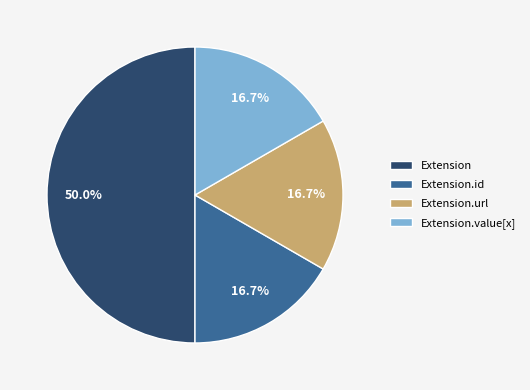

Which slice is the largest?

Extension